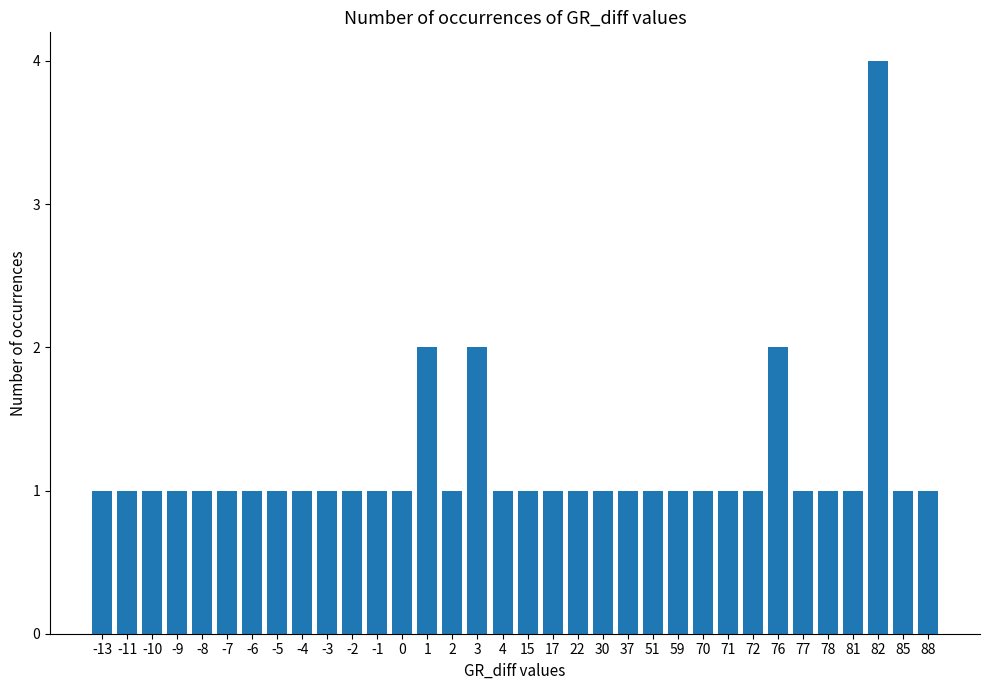

Are the bars grouped side by side (vs. stacked)?

No